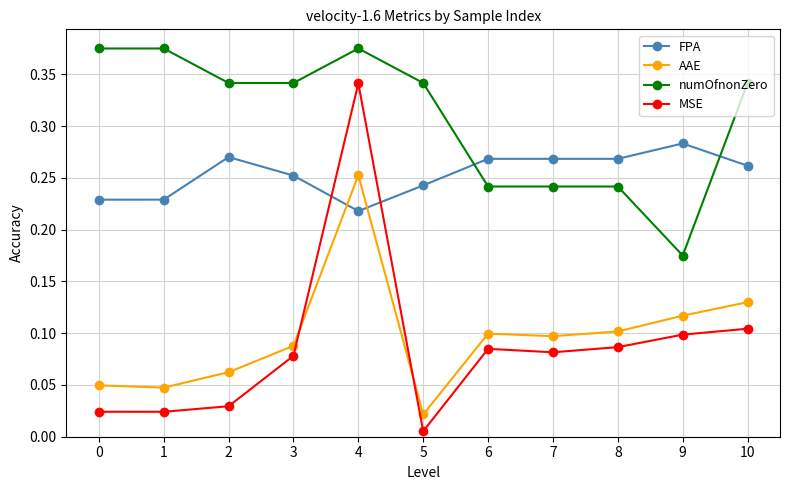

Which series has the largest range (max minus min)?

MSE